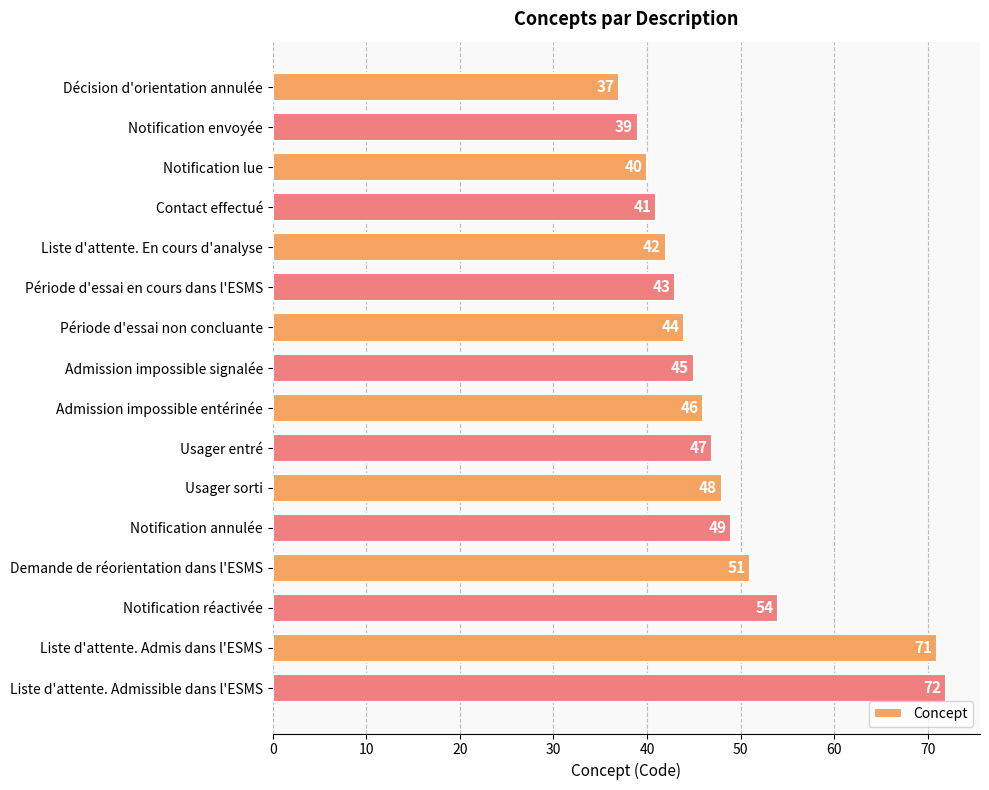

Between Liste d'attente. Admis dans l'ESMS and Notification réactivée, which is larger?

Liste d'attente. Admis dans l'ESMS